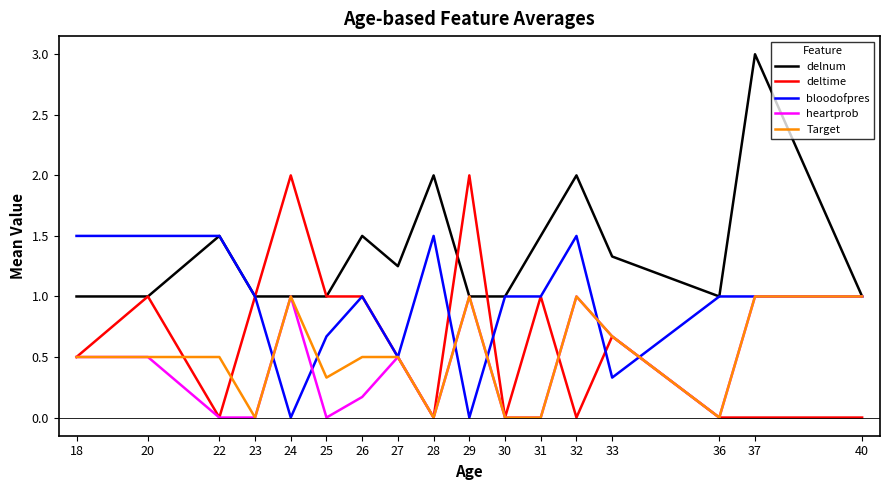

How many series are shown in this chart?

5